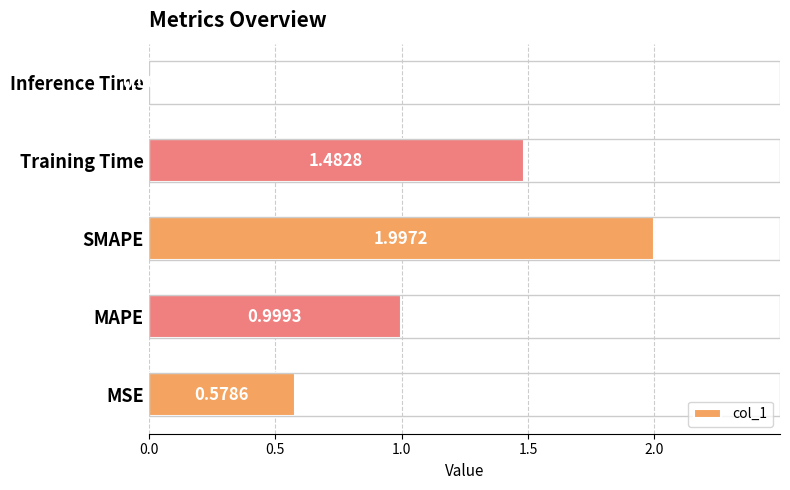

Rank the categories by value from highest to lowest.

SMAPE, Training Time, MAPE, MSE, Inference Time